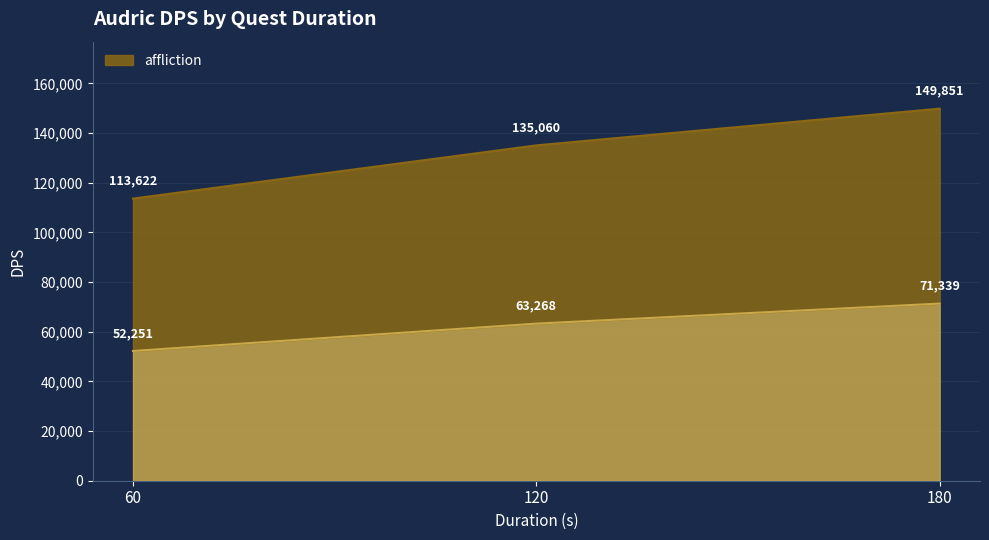

Reading left to right, what are all the values shown in this chart?

_: 52251	63268	71339
affliction: 113622	135060	149851